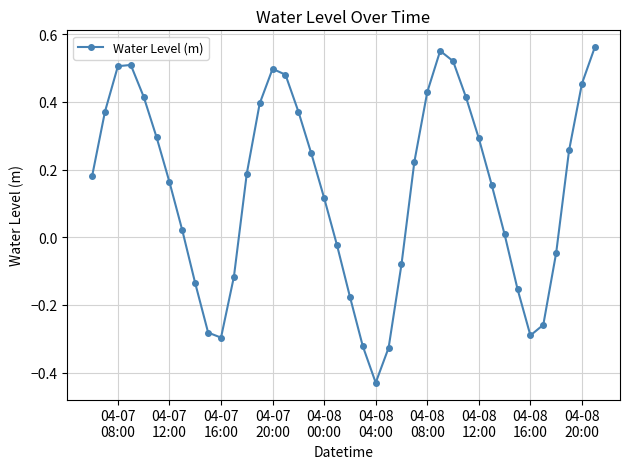

True or false: there are more than 0 points higher than both neighbors.

True